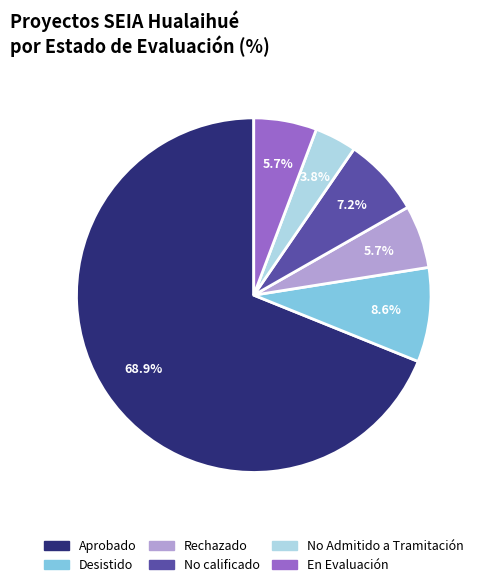

Which has a higher value, Rechazado or Aprobado?

Aprobado